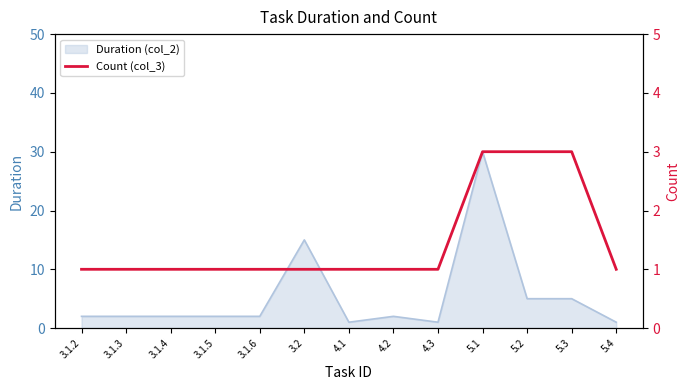

At which label is the value closest to 2?

3.1.2